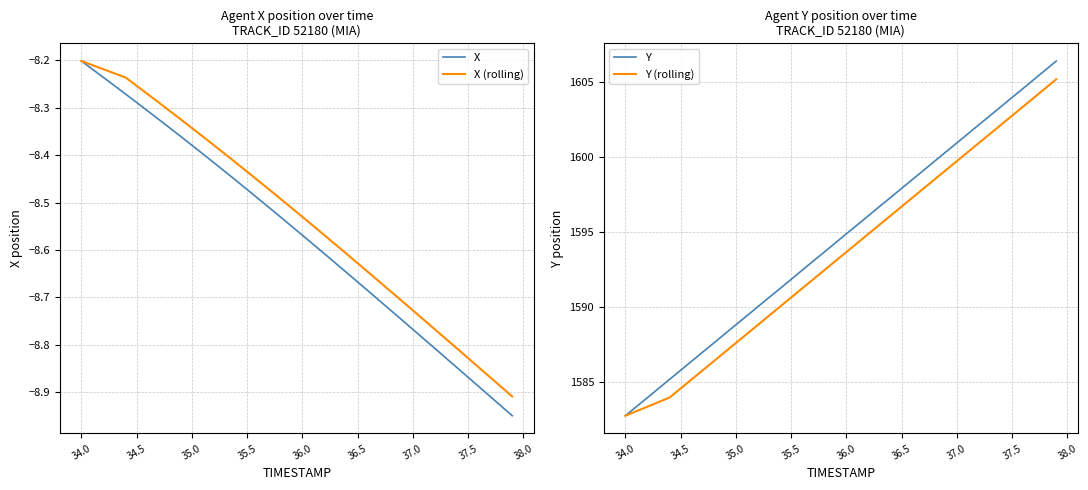

What is the difference between the second highest and second lowest values in the X series?

0.7